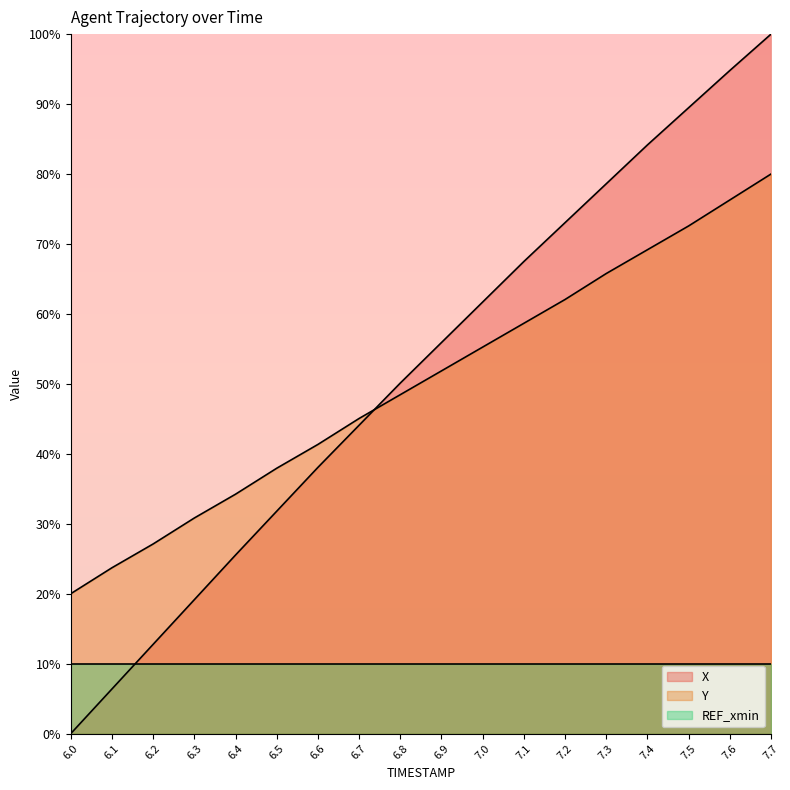

What is the value of the Y point at the 2nd from the left?

23.7